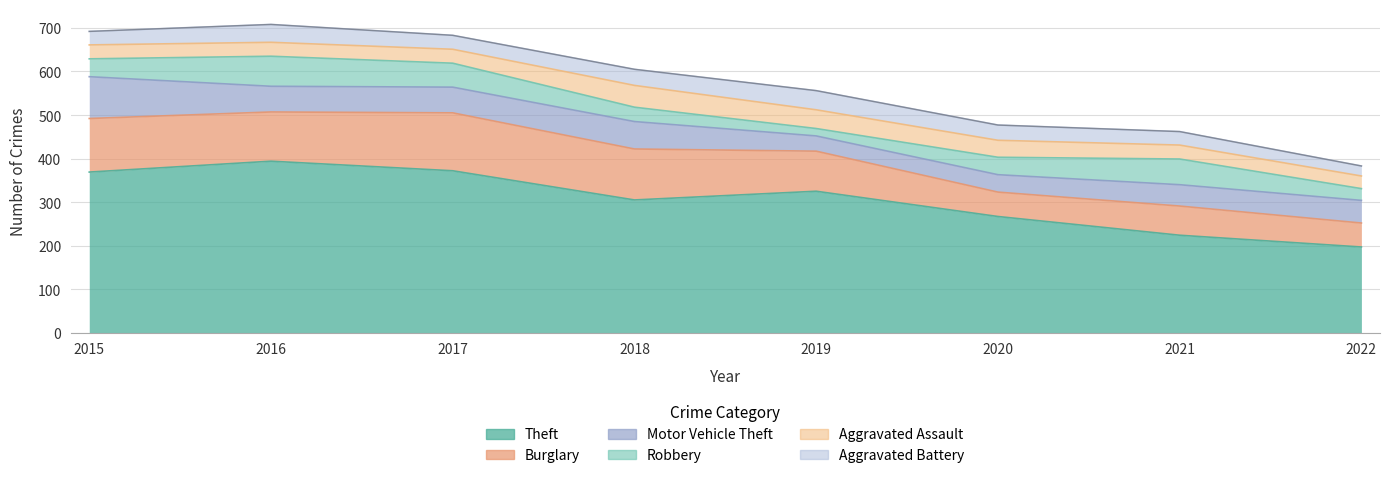

What is the maximum value for Theft?

394